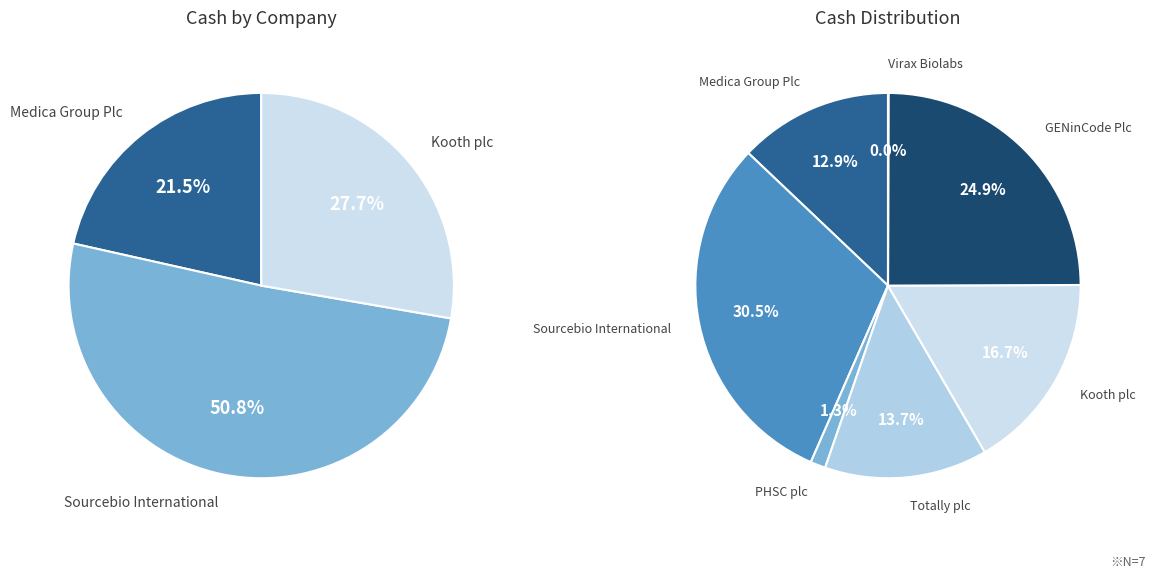

Is the sum of Kooth plc and GENinCode Plc greater than half?

No